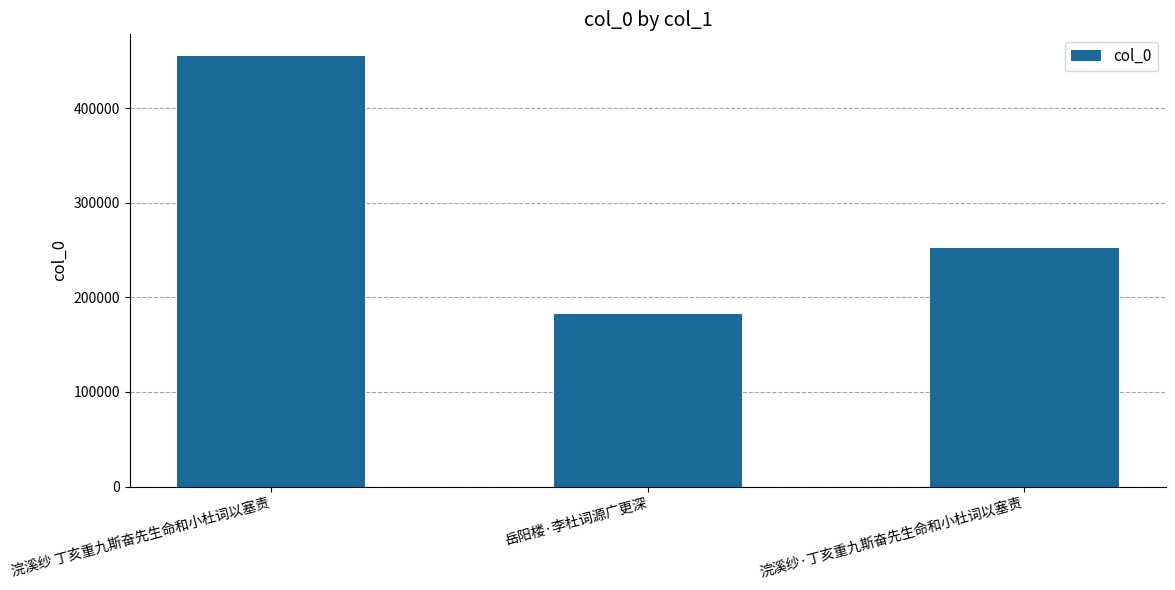

What is the label of the 1st bar from the right?

浣溪纱·丁亥重九斯奋先生命和小杜词以塞责